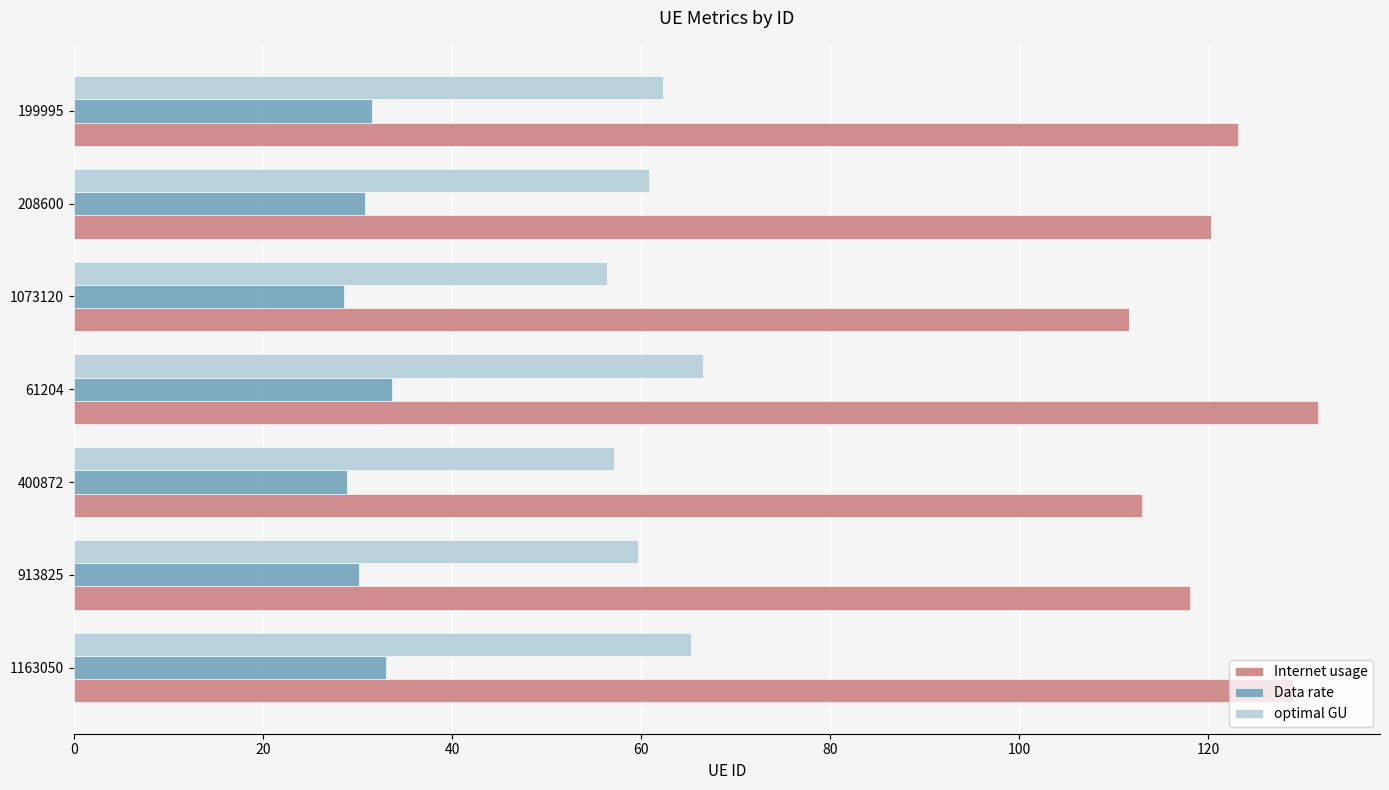

How many distinct data groups are displayed?

3